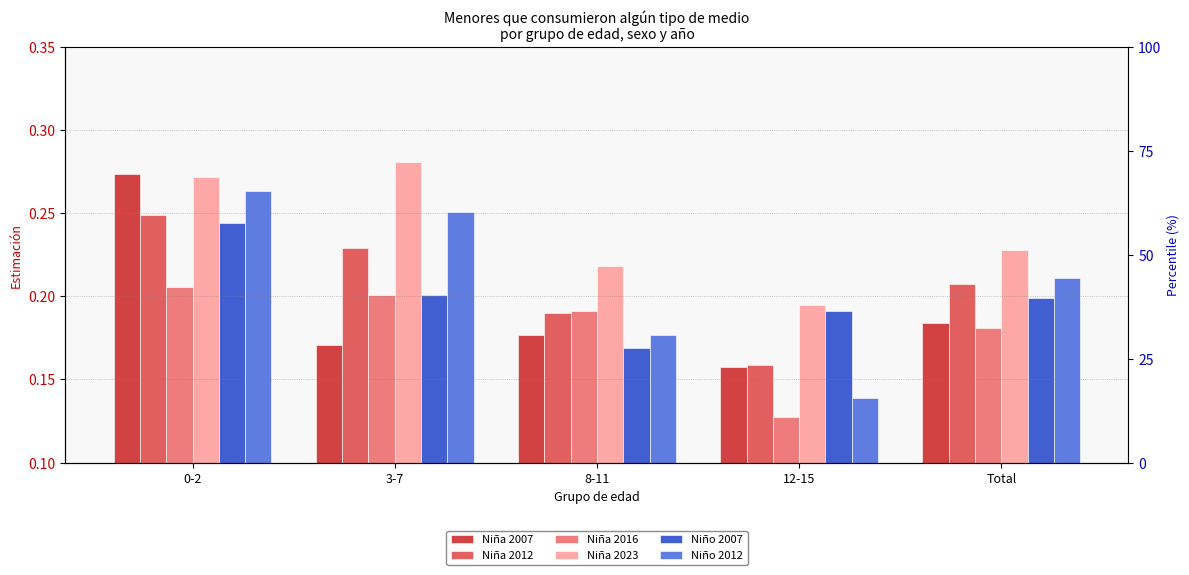

What is the label of the 4th bar from the left?

12-15